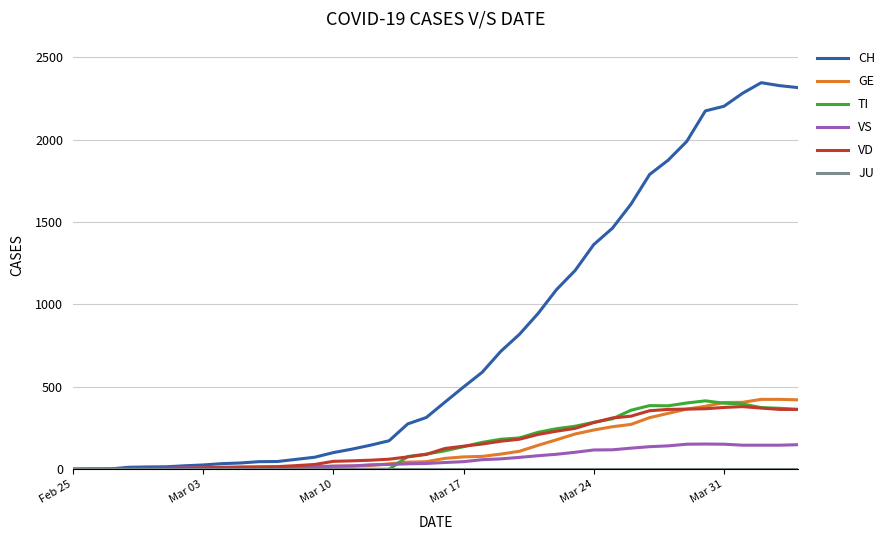

Which series has the largest total across all categories?

CH